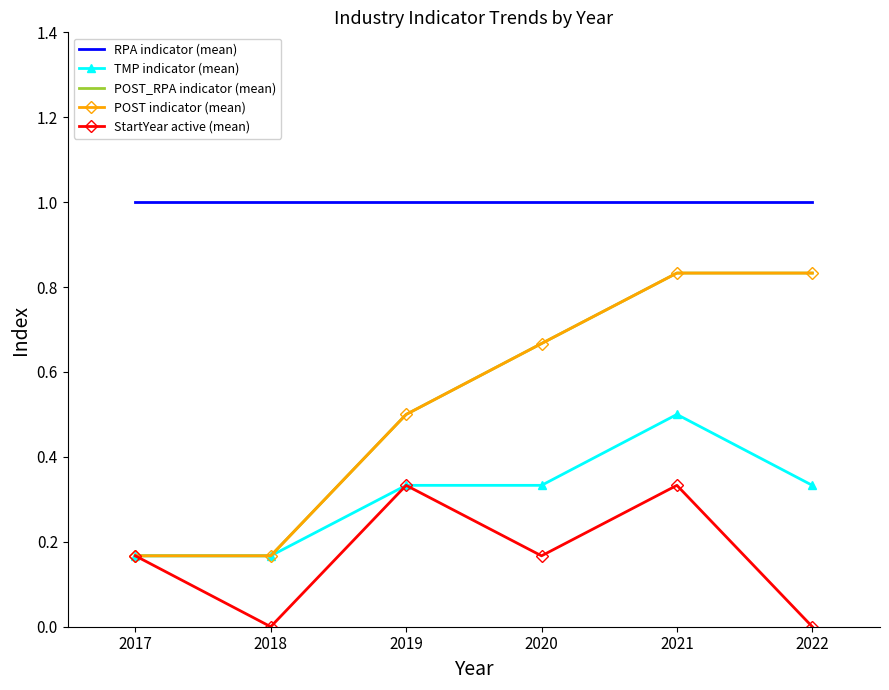

Reading left to right, list all the values displayed in this chart.

RPA indicator (mean): 1.0	1.0	1.0	1.0	1.0	1.0
TMP indicator (mean): 0.2	0.2	0.3	0.3	0.5	0.3
POST_RPA indicator (mean): 0.2	0.2	0.5	0.7	0.8	0.8
POST indicator (mean): 0.2	0.2	0.5	0.7	0.8	0.8
StartYear active (mean): 0.2	0.0	0.3	0.2	0.3	0.0